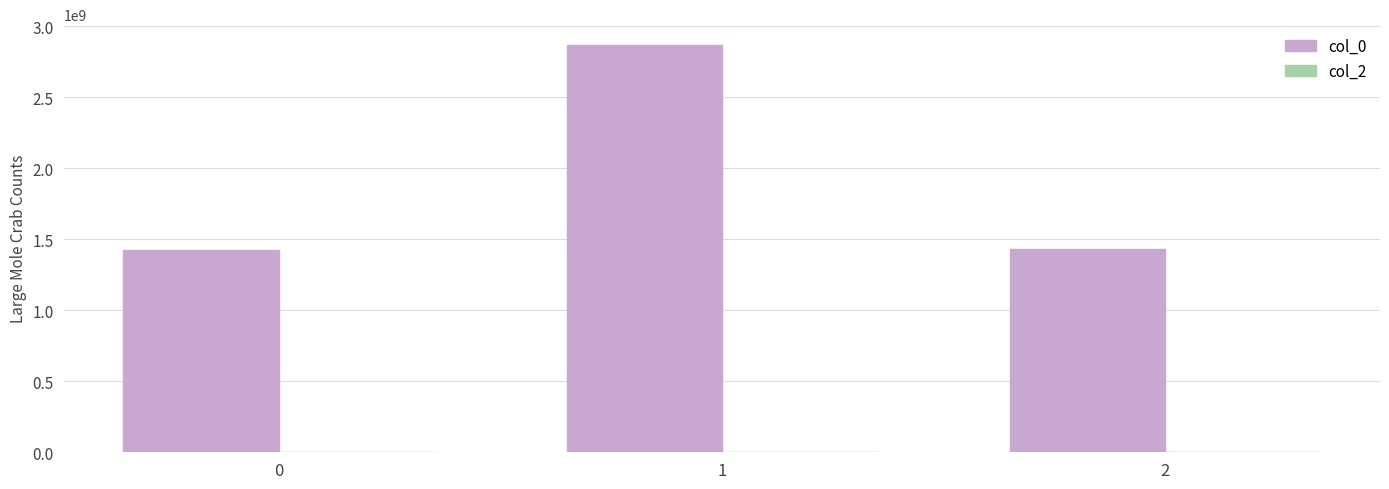

What is the value of the 3rd bar from the left?

1431713054